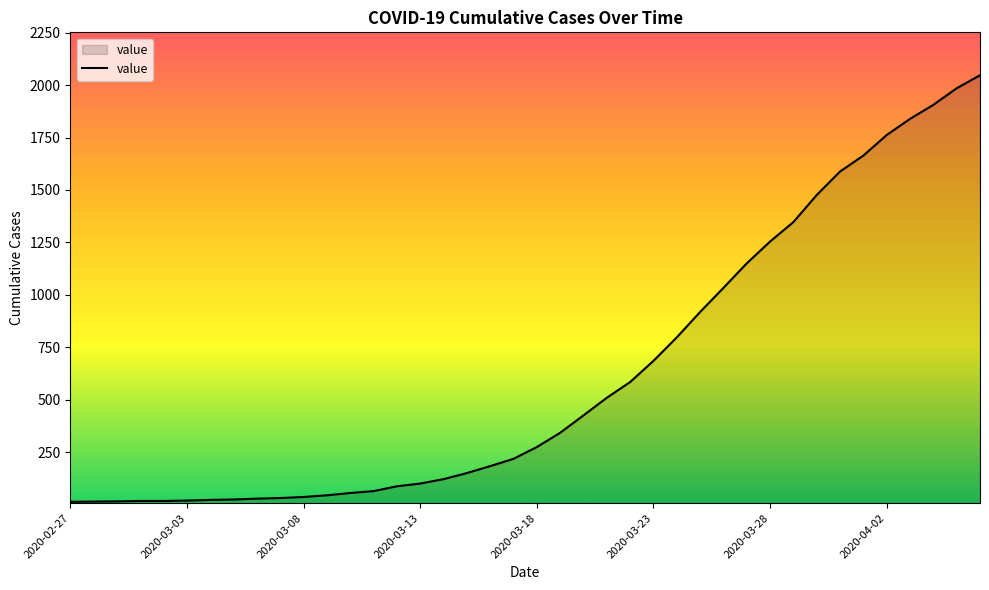

What is the maximum value shown in the chart?

2047